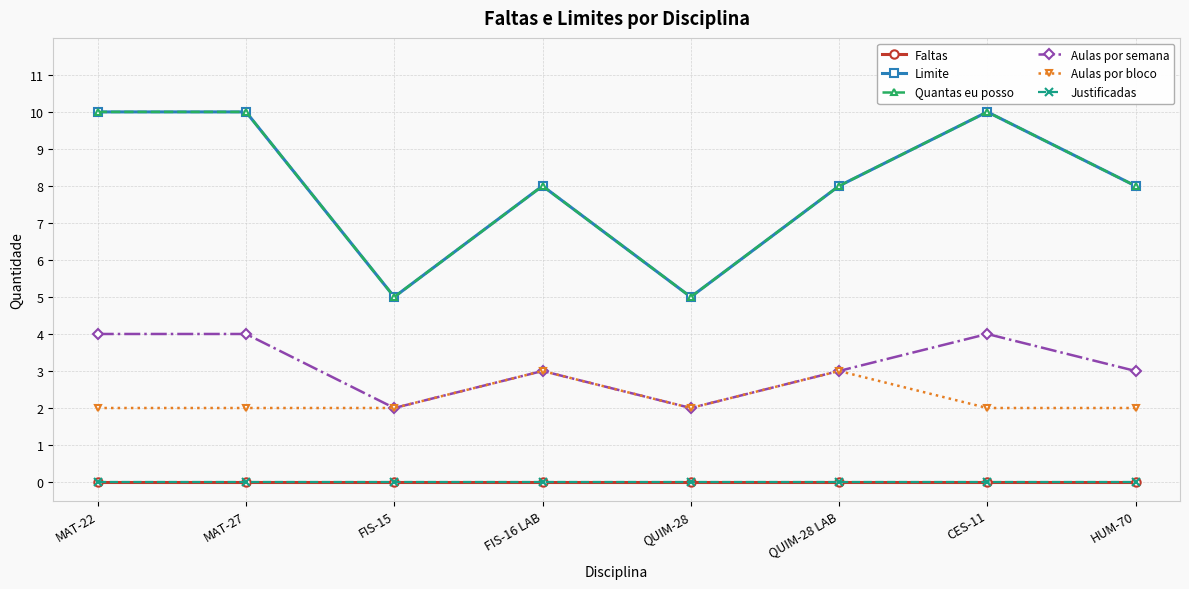

How many lines are shown in the chart?

6